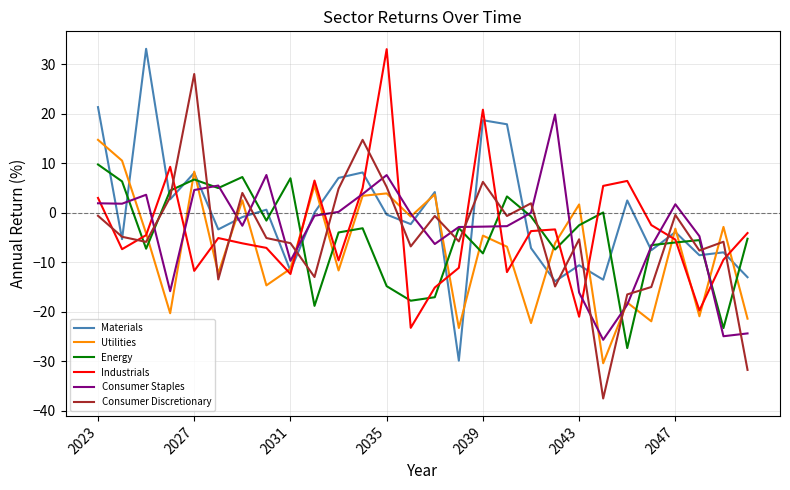

Does the chart display data point markers on the line(s)?

No